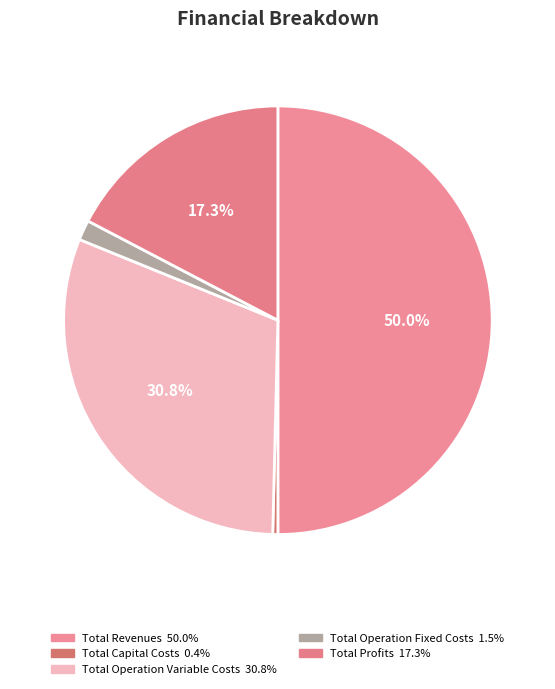

Count the number of slices in the pie.

5